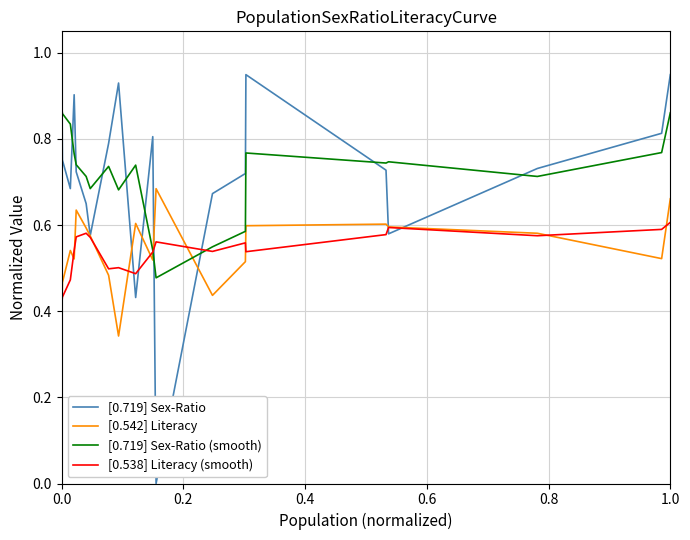

What are all the series names shown in the legend?

[0.719] Sex-Ratio, [0.542] Literacy, [0.719] Sex-Ratio (smooth), [0.538] Literacy (smooth)